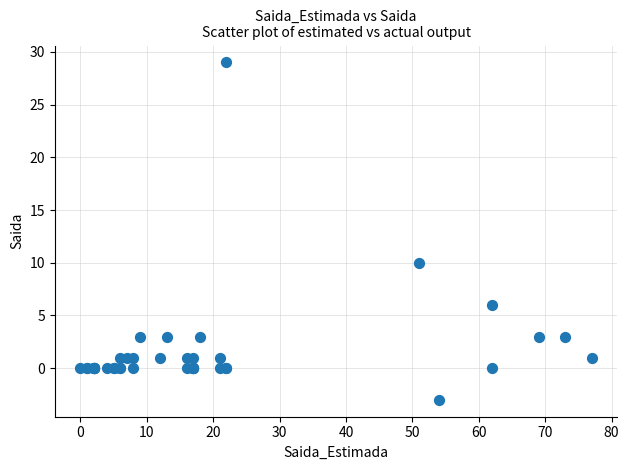

What Y value in the scatter plot is closest to 13?

10